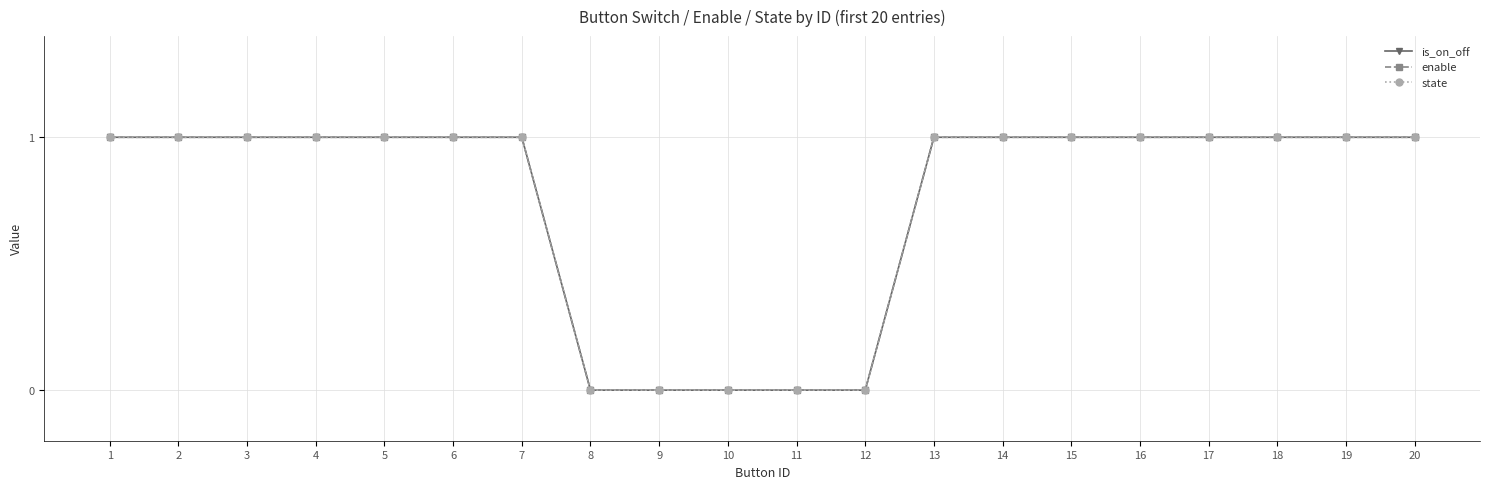

Reading right to left, what are all the values shown in this chart?

is_on_off: 1	1	1	1	1	1	1	1	0	0	0	0	0	1	1	1	1	1	1	1
enable: 1	1	1	1	1	1	1	1	0	0	0	0	0	1	1	1	1	1	1	1
state: 1	1	1	1	1	1	1	1	0	0	0	0	0	1	1	1	1	1	1	1